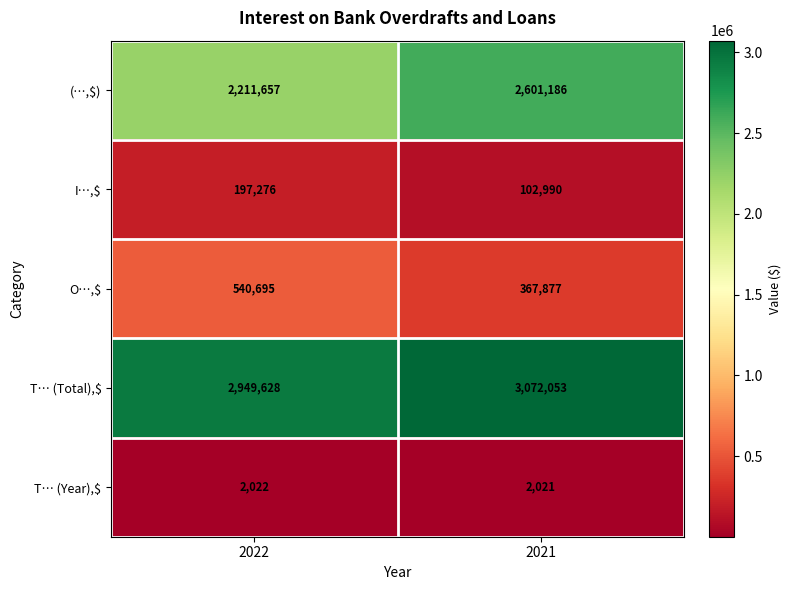

Reading right to left, transcribe all the data shown in this chart.

(…,$): 2021=2601186	2022=2211657
I…,$: 2021=102990	2022=197276
O…,$: 2021=367877	2022=540695
T… (Total),$: 2021=3072053	2022=2949628
T… (Year),$: 2021=2021	2022=2022